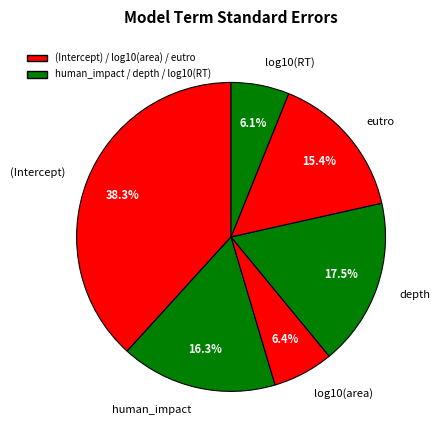

Does log10(area) represent more than half of the total?

No